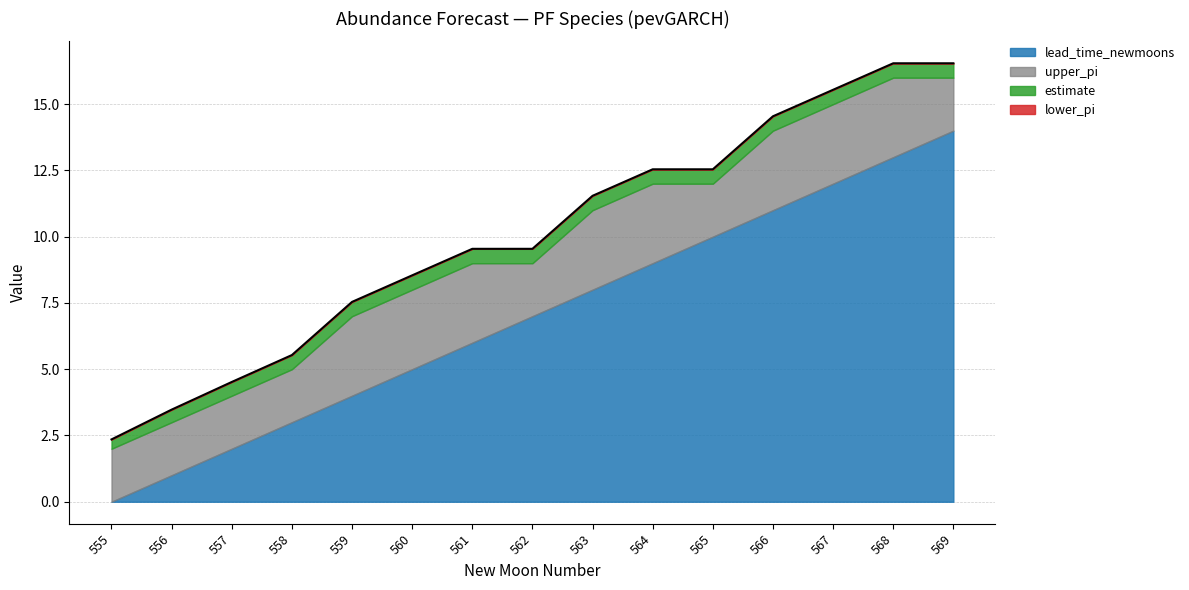

Which category has the lowest value in the lead_time_newmoons series?

555